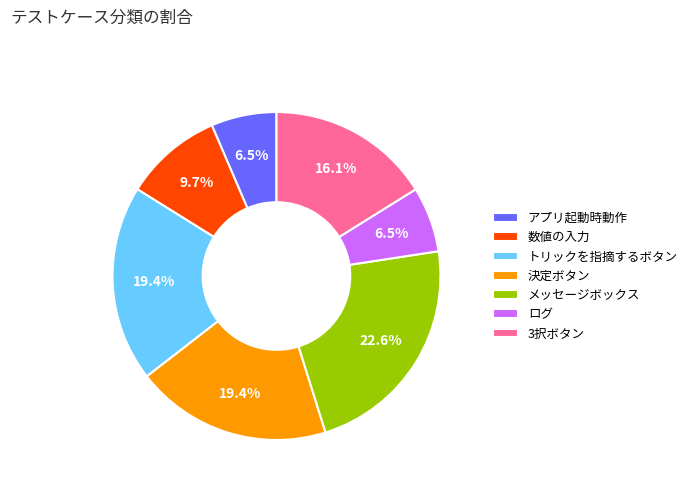

To the nearest percent, what percentage of the pie is 決定ボタン?

19%